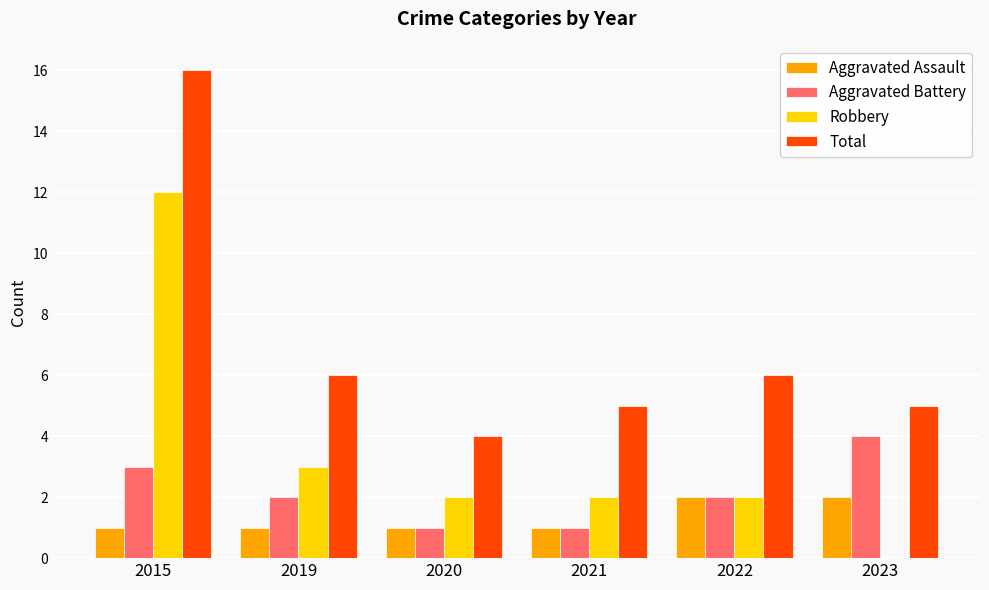

Is it true that Aggravated Assault equals 2 at 2015?

False